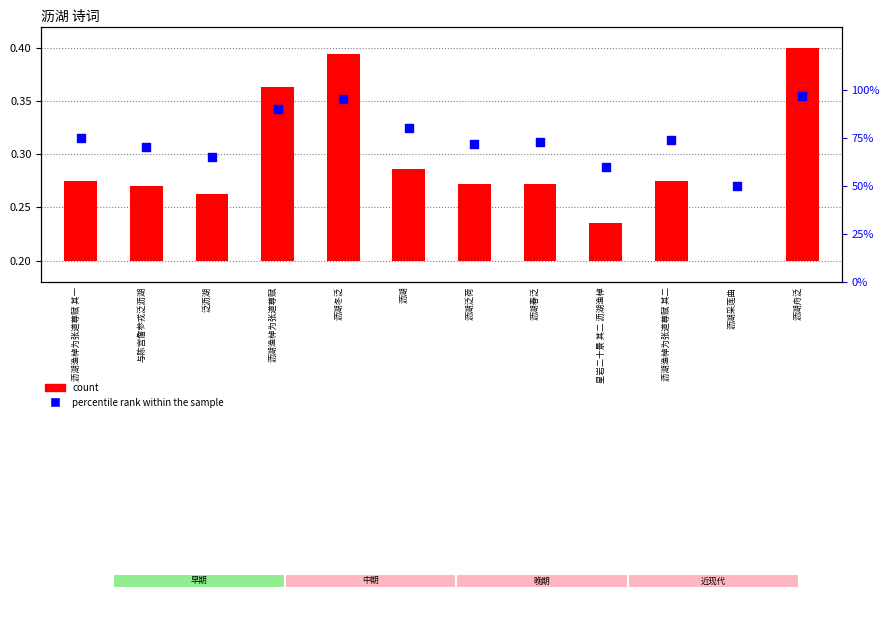

Which series reaches the maximum Y coordinate?

percentile rank within the sample